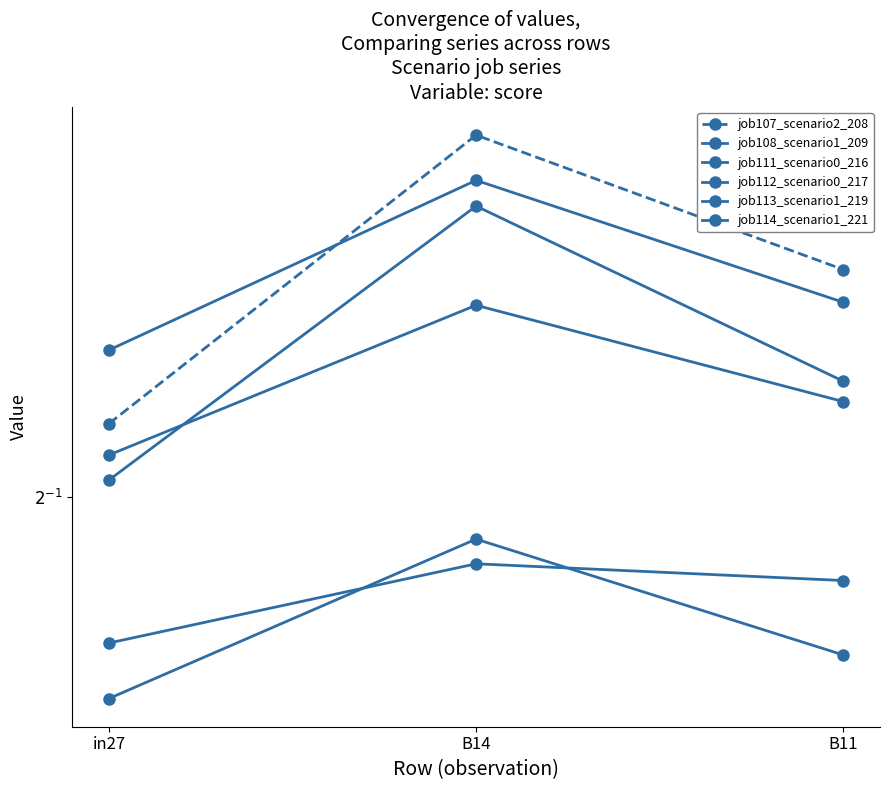

What position from the left is B14?

2